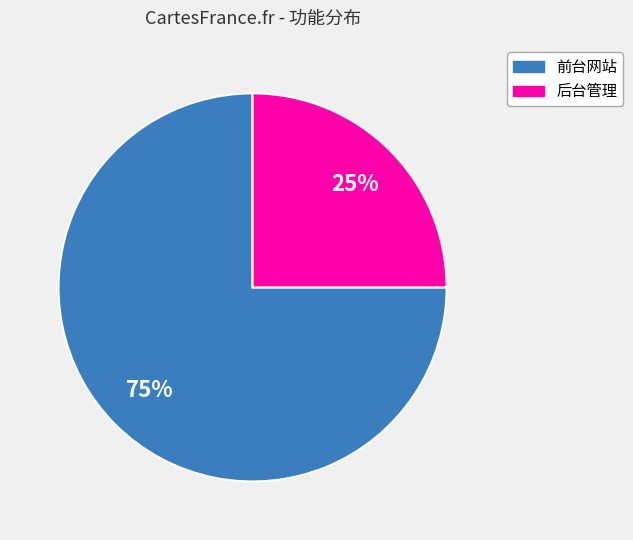

To the nearest percent, what percentage of the pie is 前台网站?

75%